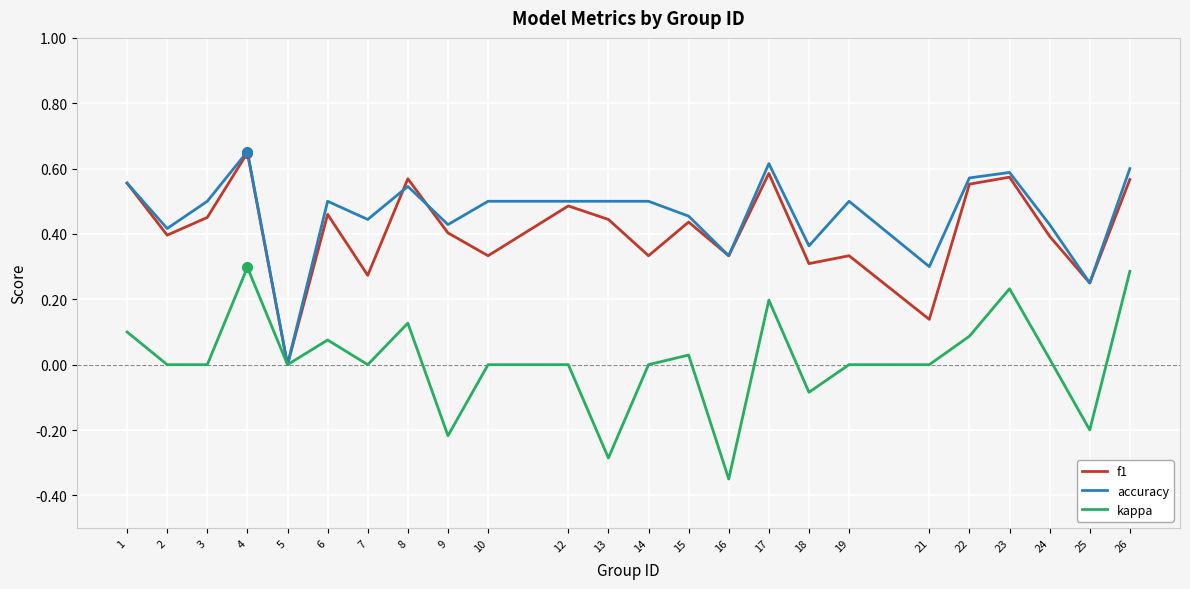

At which category does the chart reach its minimum across all series?

16